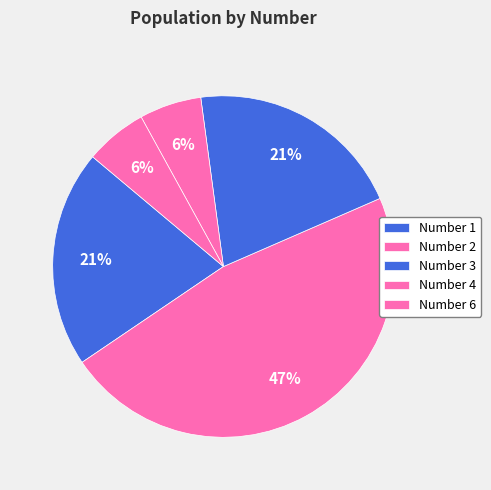

How many segments does this pie chart have?

5